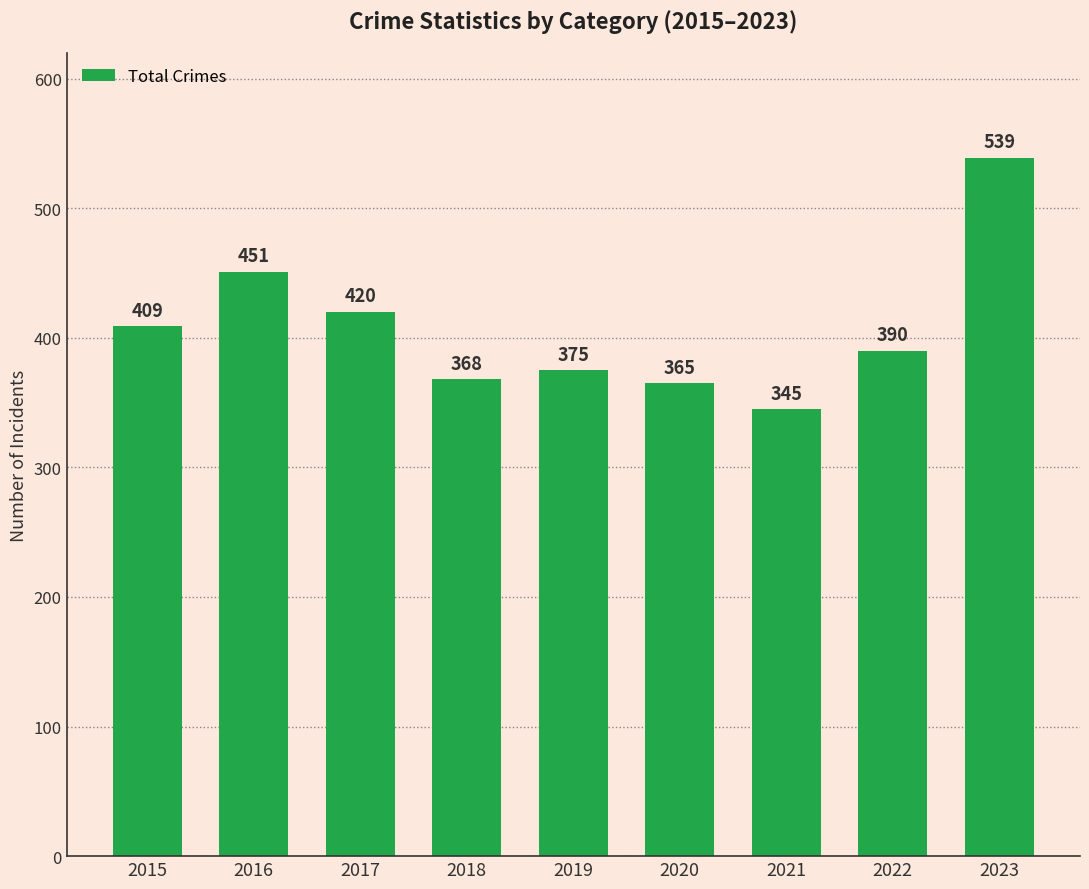

Approximately how many times larger is the value at 2021 compared to 2018?

0.9